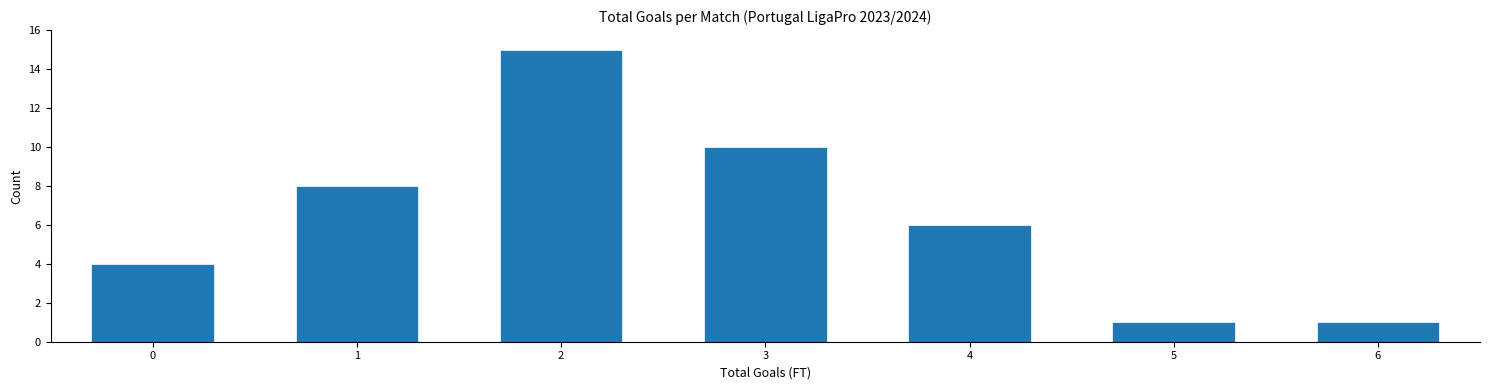

Reading left to right, what are all the values shown in this chart?

4	8	15	10	6	1	1